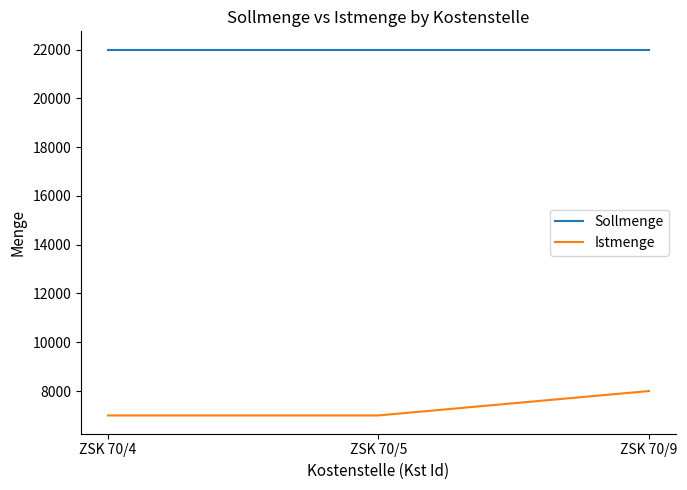

What is the difference between the Istmenge values at ZSK 70/5 and ZSK 70/9?

1000